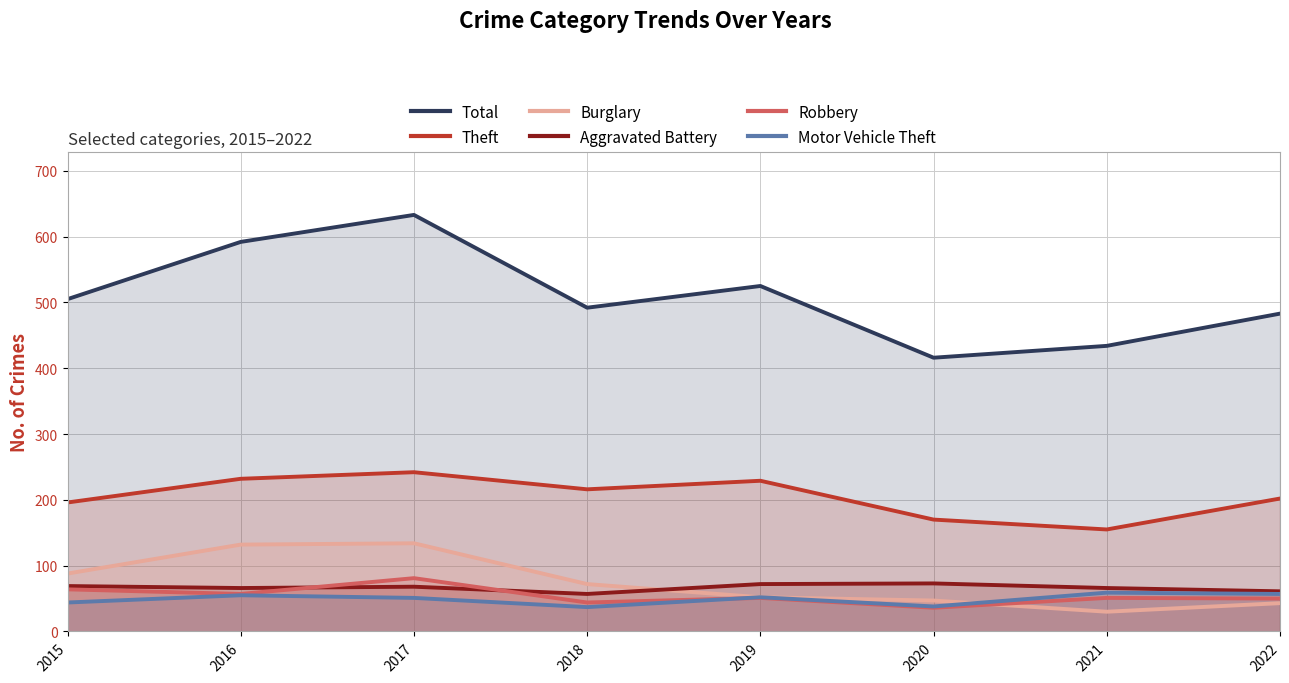

How many interior local valleys does the Aggravated Battery series have?

2